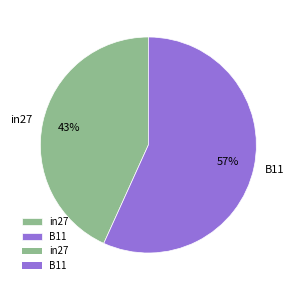

Rank the categories by value from lowest to highest.

in27, B11